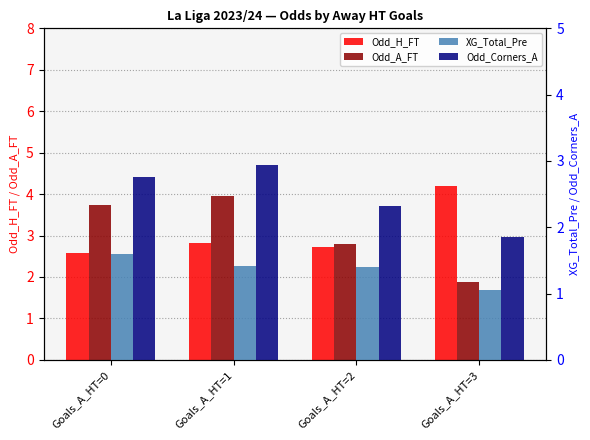

Which has a higher value, Goals_A_HT=2 or Goals_A_HT=0?

Goals_A_HT=2